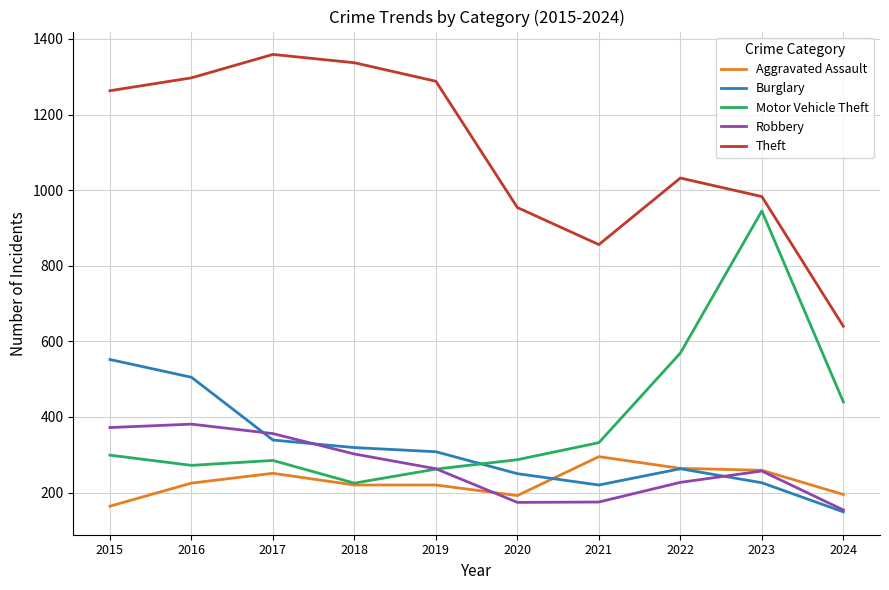

Which series has the largest total across all categories?

Theft